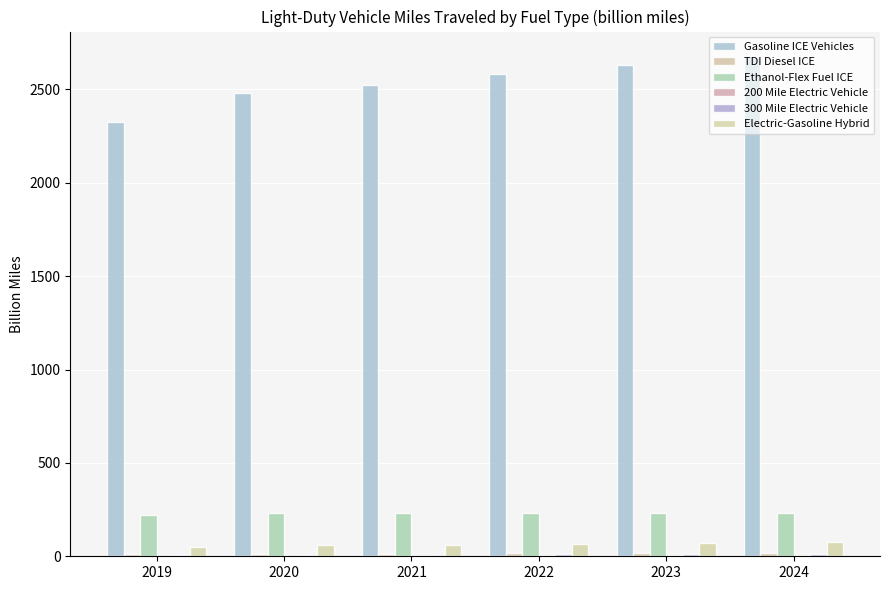

Which category has the lowest value in the 200 Mile Electric Vehicle series?

2019